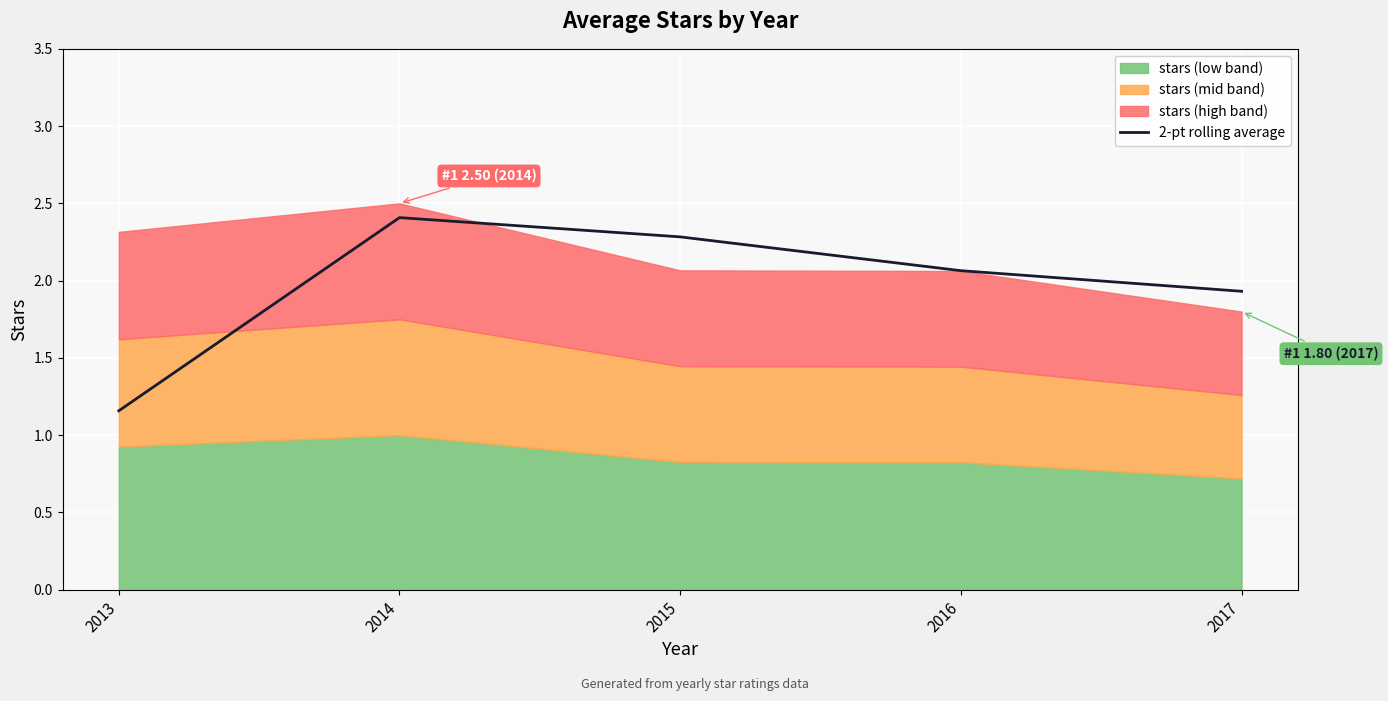

At which label is 2-pt rolling average closest to 1?

2013